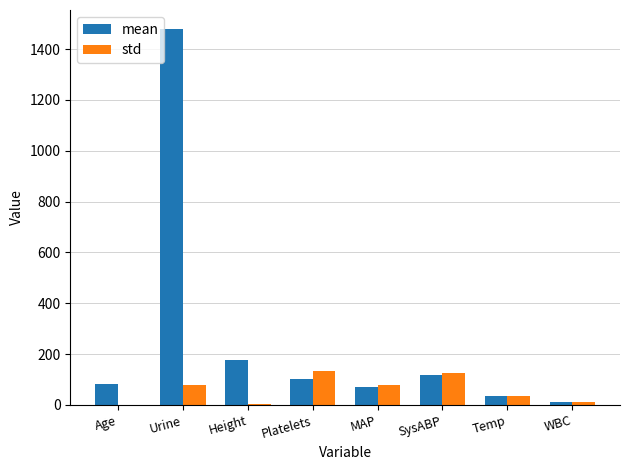

What is the maximum value shown in the chart?

1480.0